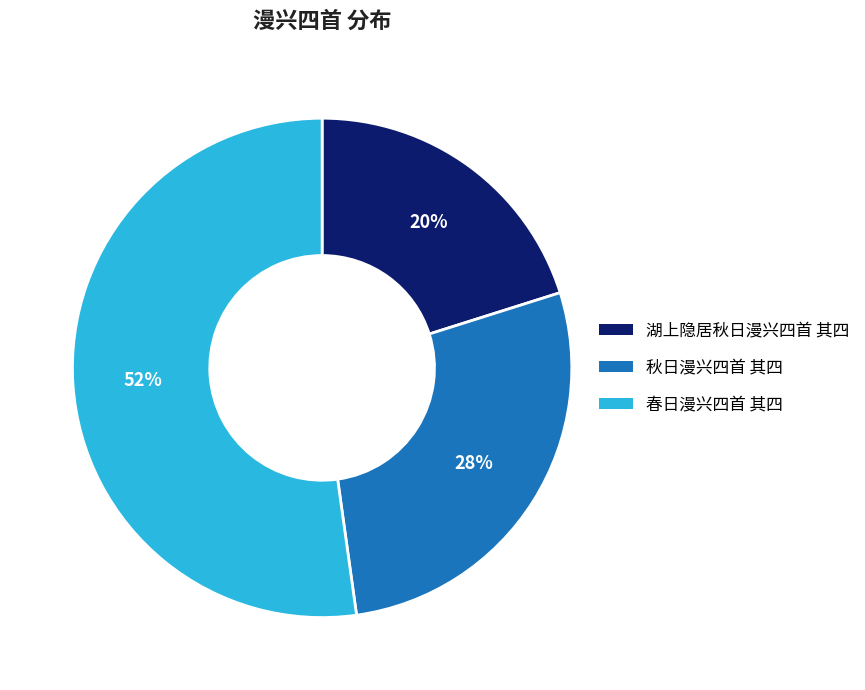

Which has a higher value, 湖上隐居秋日漫兴四首 其四 or 春日漫兴四首 其四?

春日漫兴四首 其四